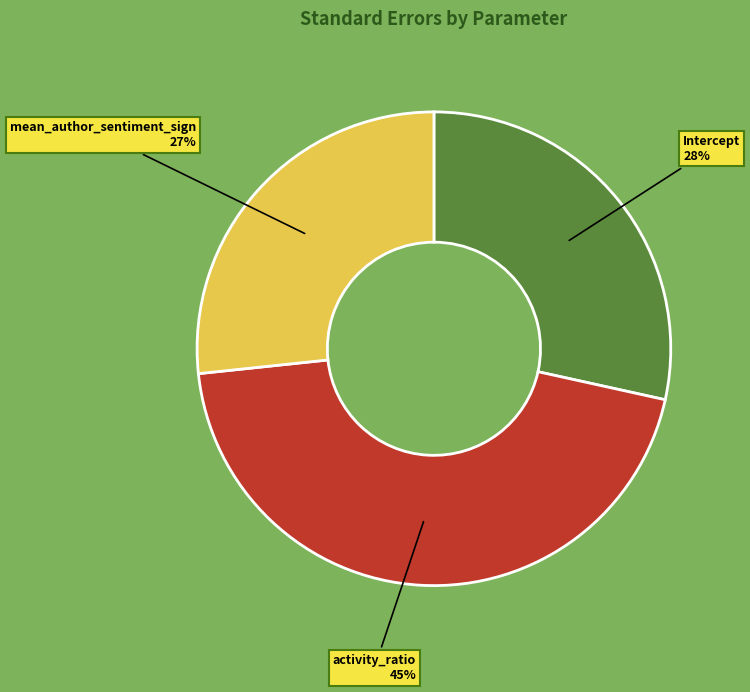

The mean_author_sentiment_sign slice represents 16% of the pie. True or false?

False